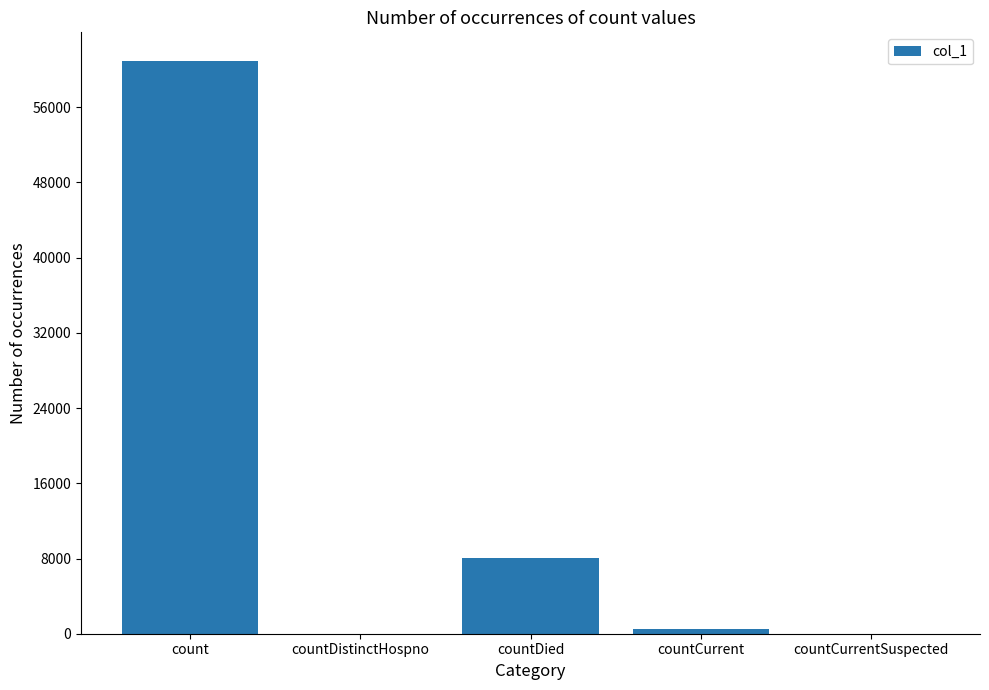

Reading left to right, what are all the values shown in this chart?

count=60921	countDistinctHospno=0	countDied=8021	countCurrent=481	countCurrentSuspected=0